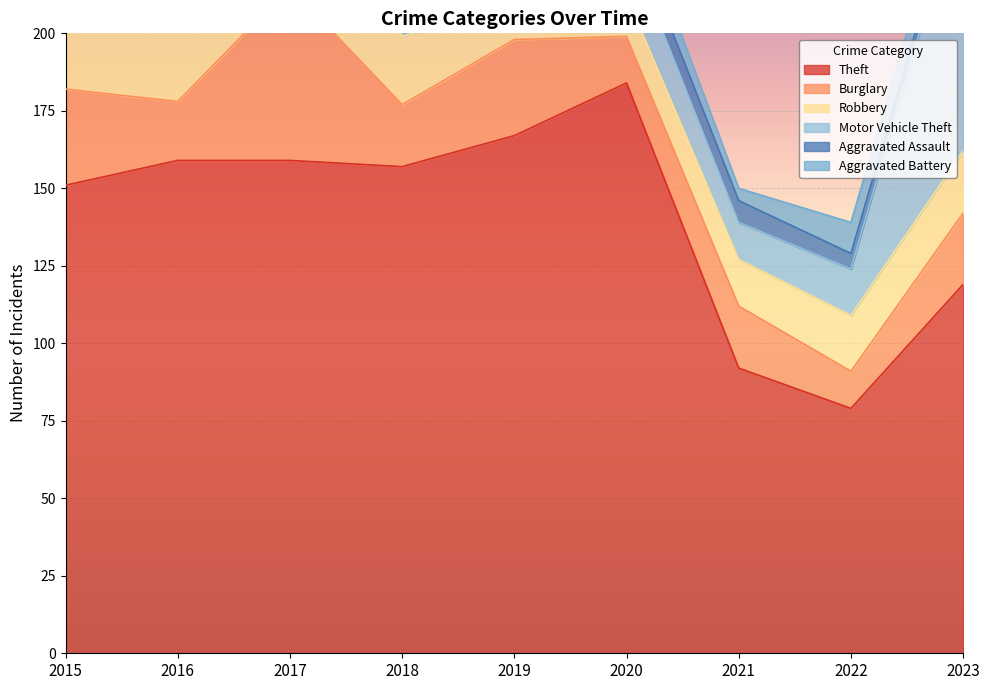

Reading right to left, extract all data points from this chart.

Theft: 2023=119	2022=79	2021=92	2020=184	2019=167	2018=157	2017=159	2016=159	2015=151
Burglary: 2023=23	2022=12	2021=20	2020=15	2019=31	2018=20	2017=56	2016=19	2015=31
Robbery: 2023=20	2022=18	2021=15	2020=13	2019=12	2018=22	2017=58	2016=31	2015=24
Motor Vehicle Theft: 2023=87	2022=15	2021=12	2020=18	2019=20	2018=31	2017=51	2016=42	2015=18
Aggravated Assault: 2023=4	2022=5	2021=7	2020=8	2019=11	2018=9	2017=11	2016=10	2015=8
Aggravated Battery: 2023=9	2022=10	2021=4	2020=9	2019=3	2018=10	2017=13	2016=4	2015=4